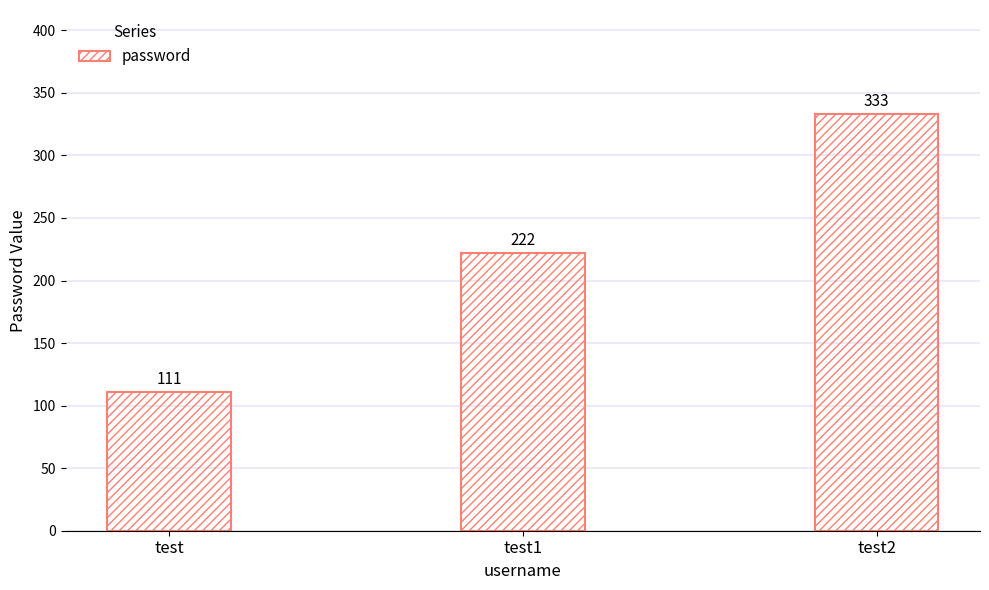

How many values are between 111 and 333?

3